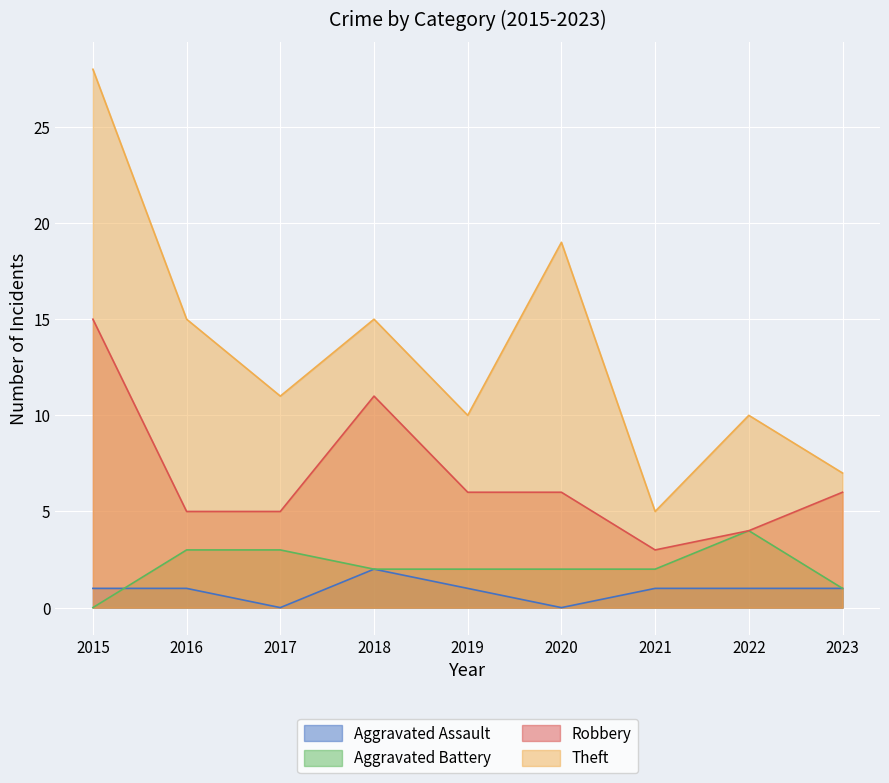

Which series has the largest total across all categories?

Theft